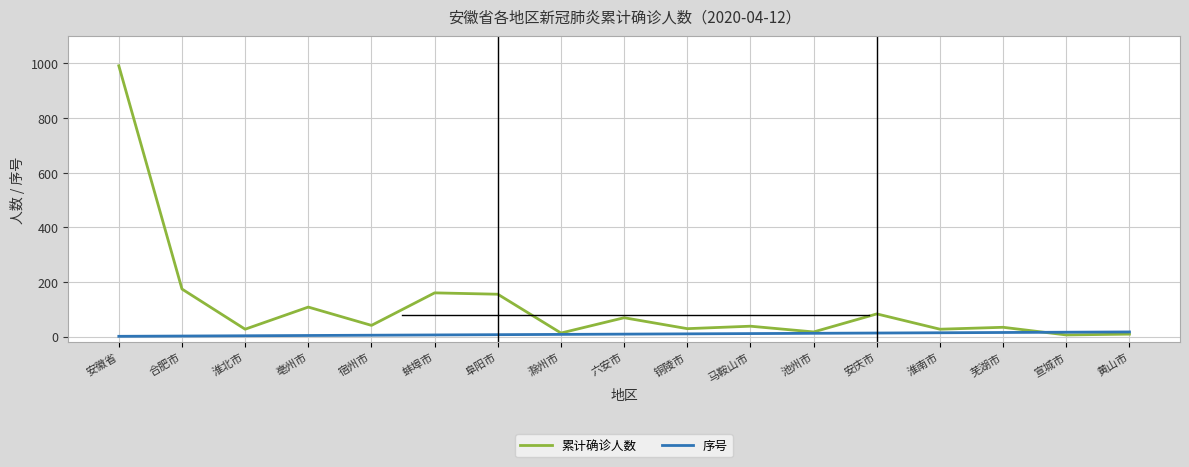

What is the lowest value of the 序号 series?

1